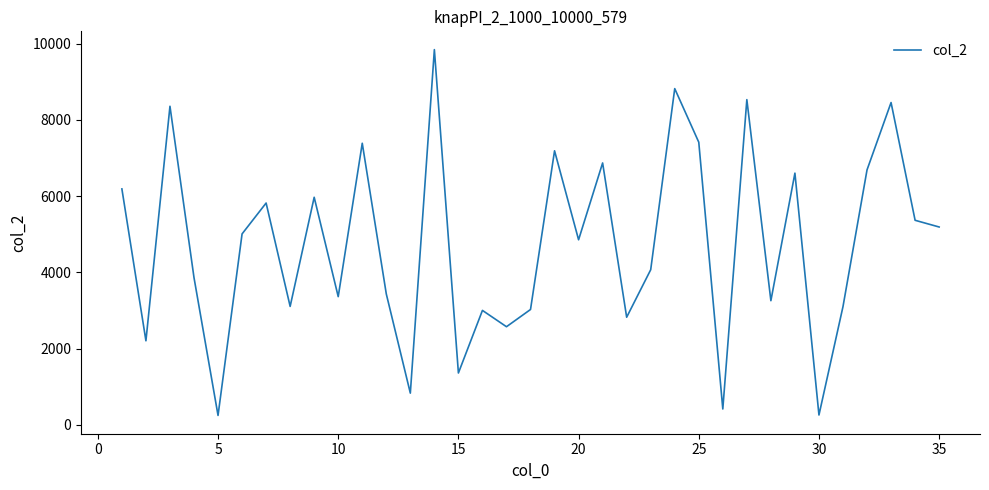

What is the maximum value shown in the chart?

9841